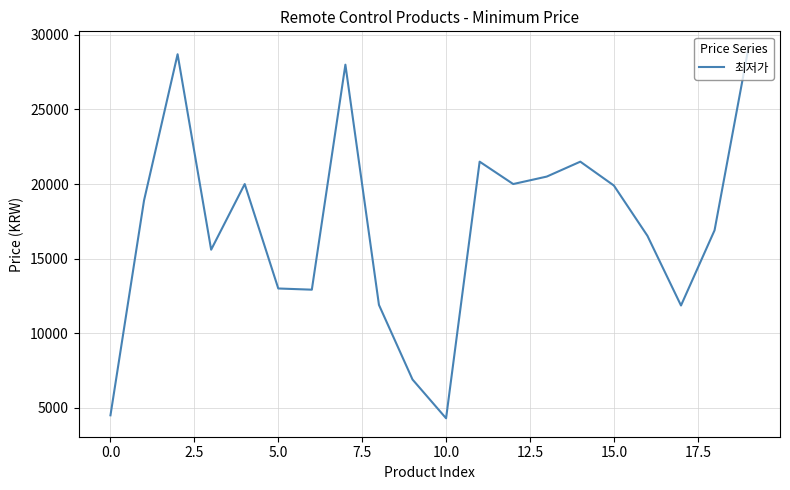

What is the greatest value displayed?

29000